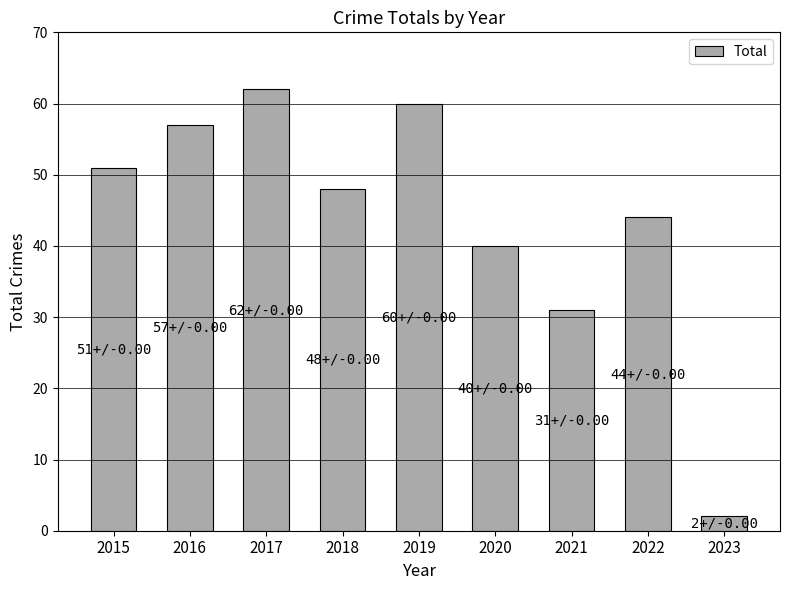

How many distinct data groups are displayed?

1